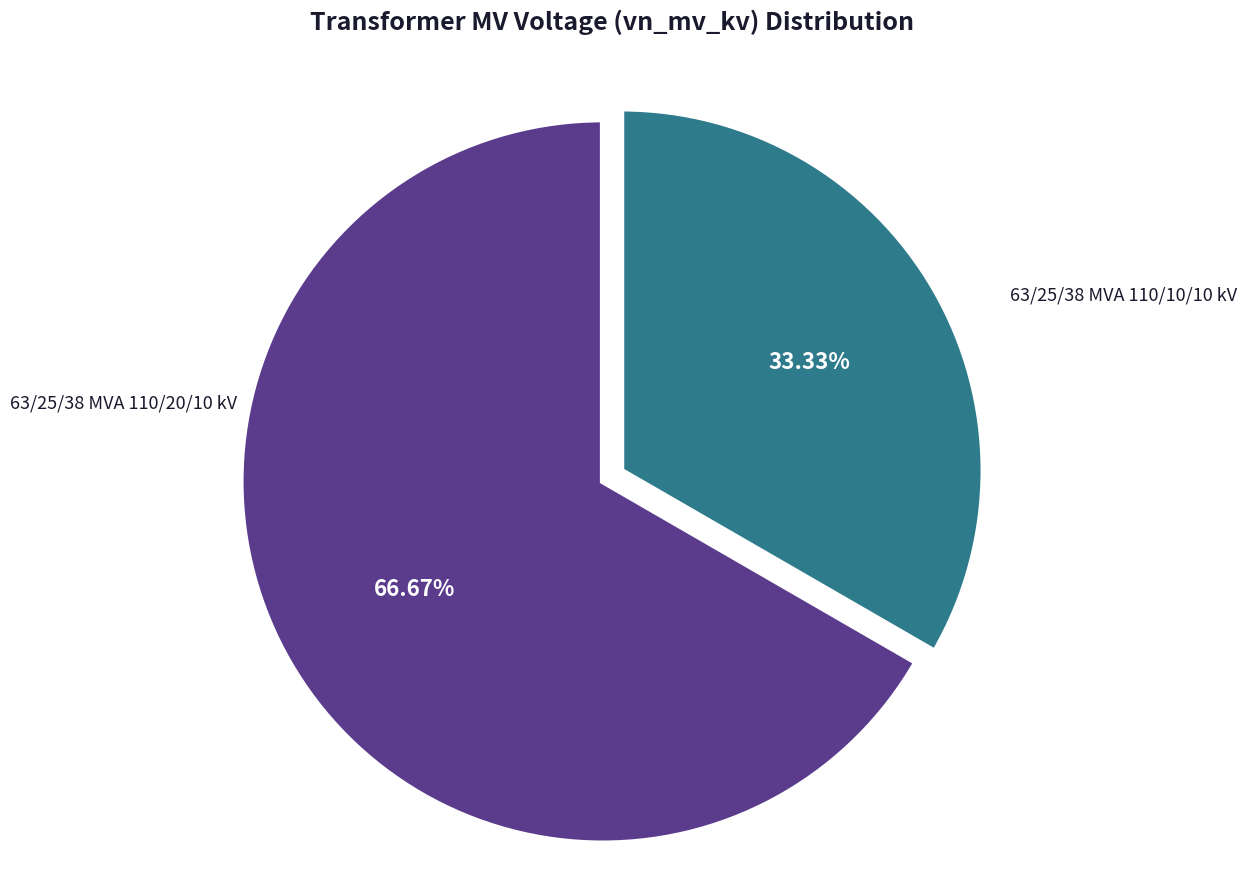

How many slices are in this pie chart?

2